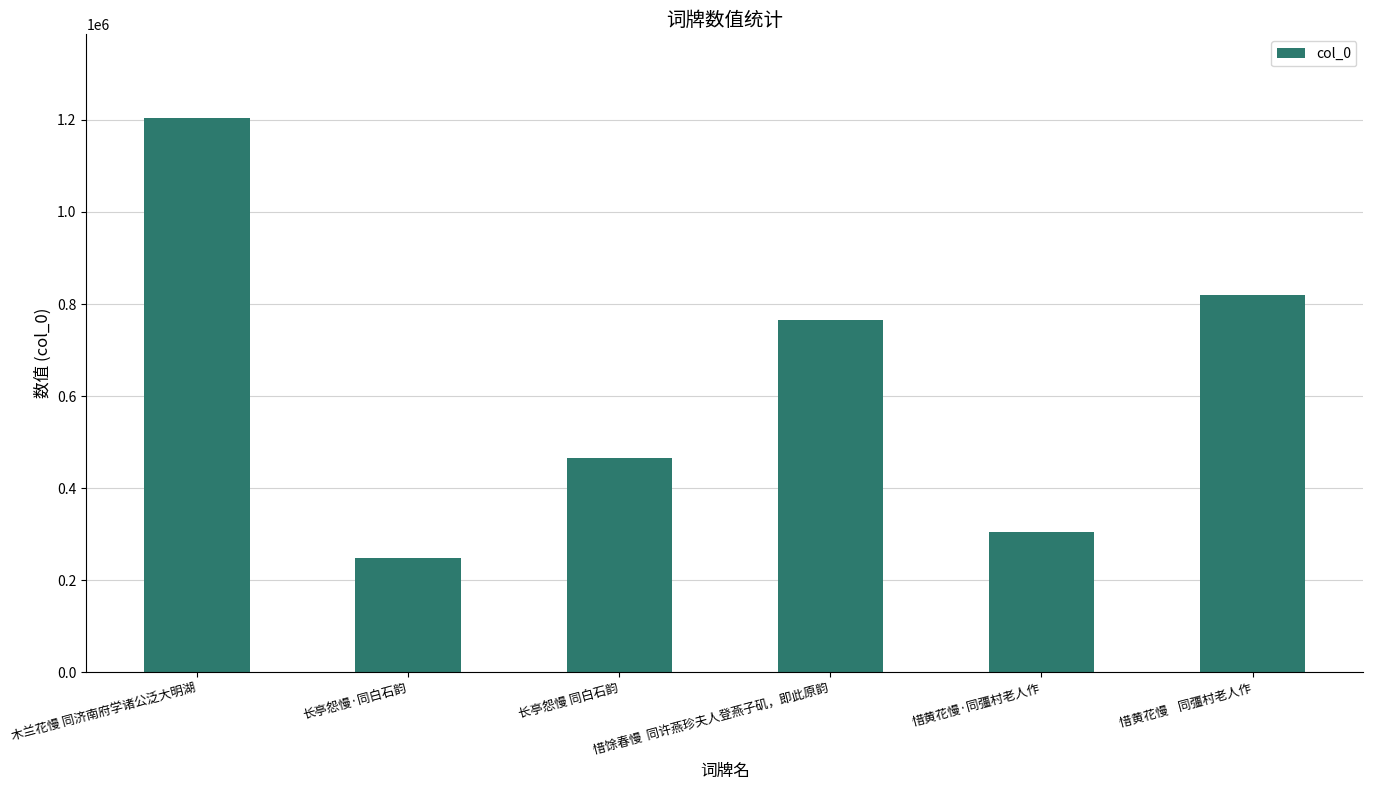

What is the difference between the second highest and second lowest values?

515832